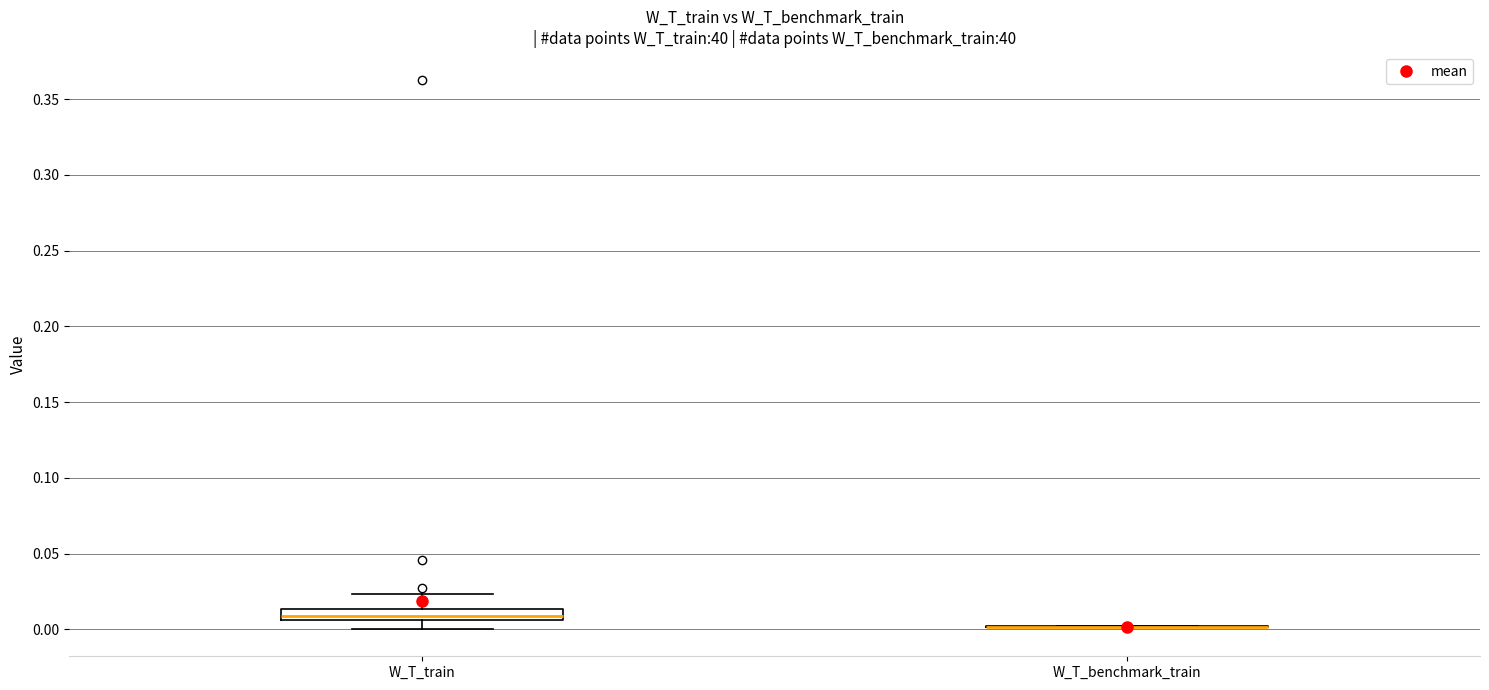

Comparing the boxes themselves (not the whiskers), which one is the tallest?

W_T_train